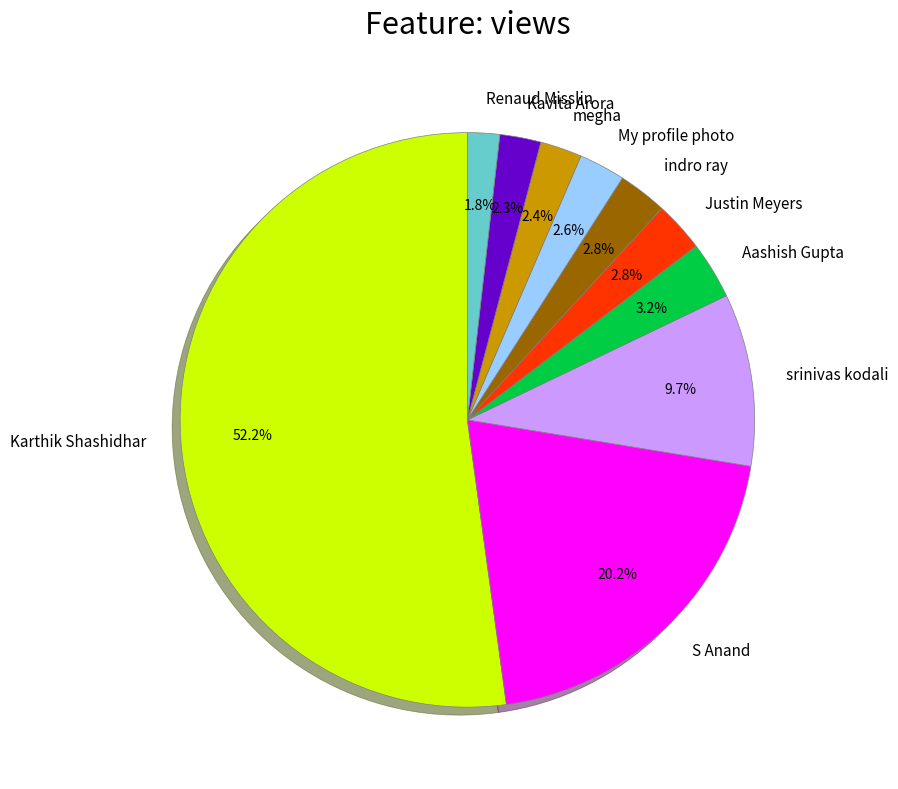

Does Karthik Shashidhar account for over 50% of the chart?

Yes